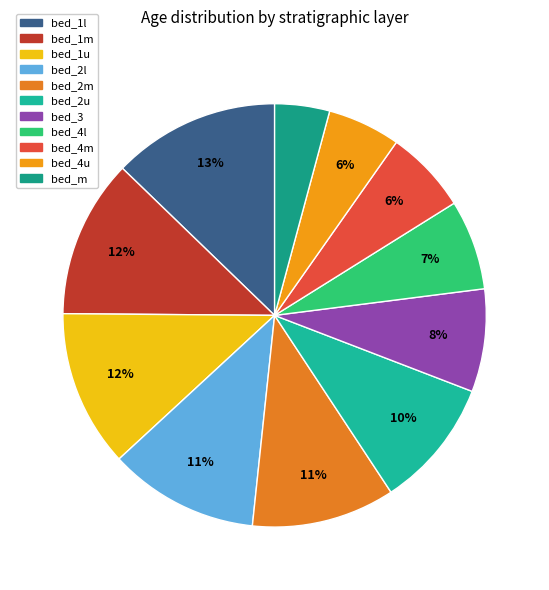

To the nearest percent, what is the combined percentage of bed_3 and bed_1u?

20%